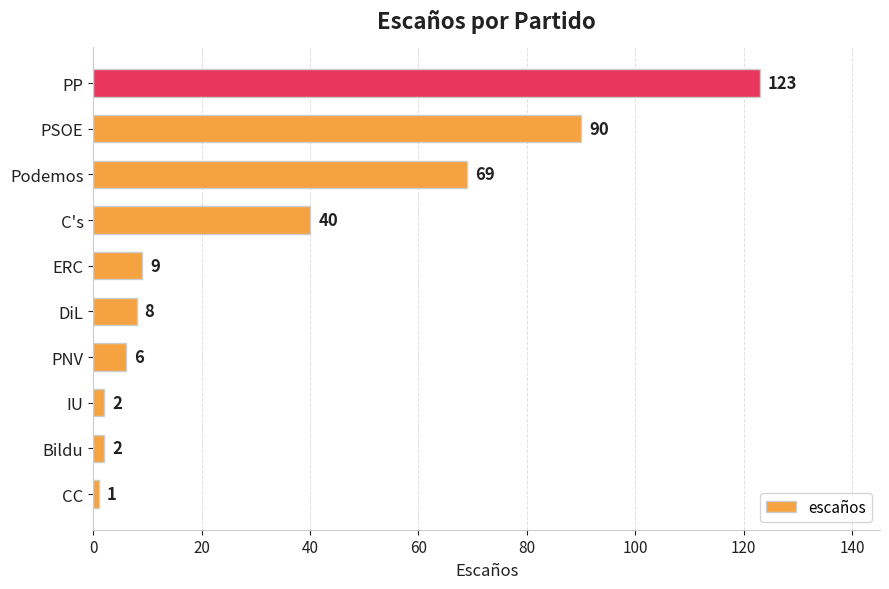

Reading bottom to top, list all the values displayed in this chart.

CC=1	Bildu=2	IU=2	PNV=6	DiL=8	ERC=9	C's=40	Podemos=69	PSOE=90	PP=123